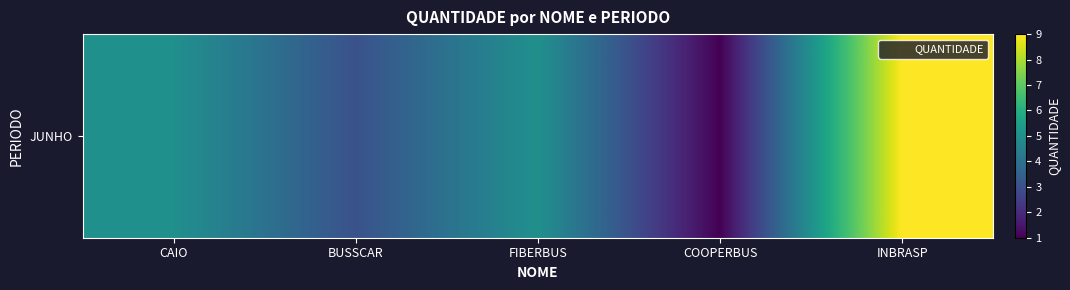

Count the number of values greater than 5.

1